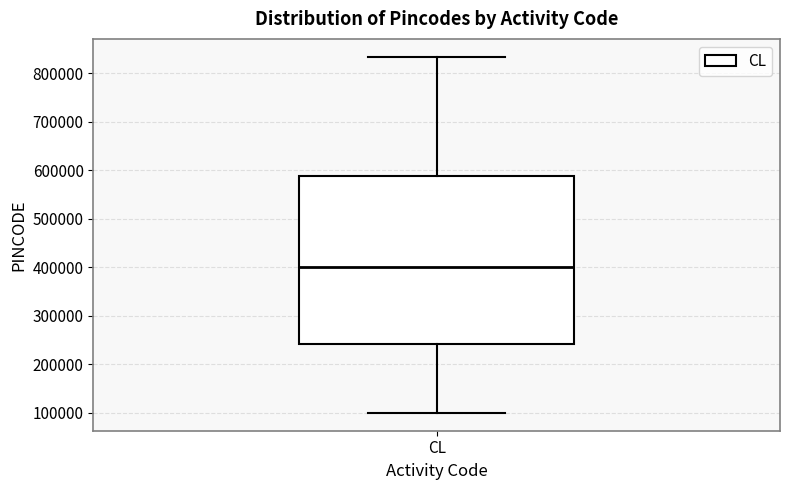

Read this box plot against the y-axis: the position of the median line, the range covered by the box, and the ends of both whiskers. The values are not printed on the chart, so give them approximately, as read against the axis.

median 400000, box 240000 to 590000, whiskers 100000 to 830000